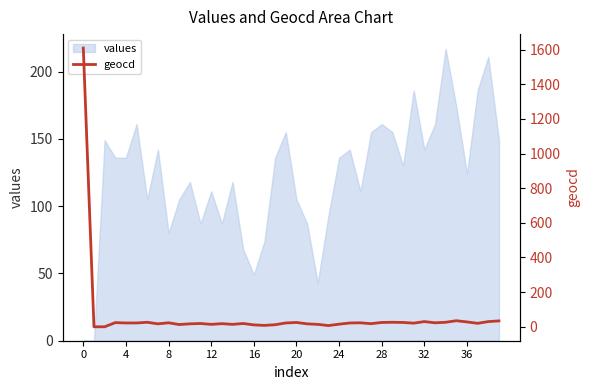

True or false: values has a value of 63 at 20.

False